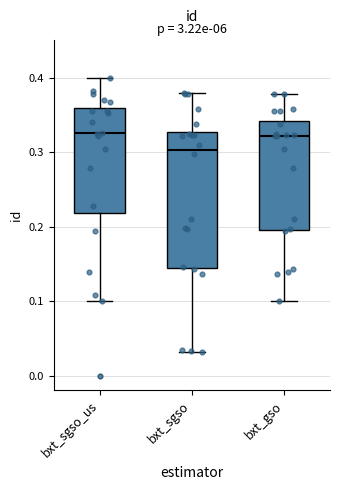

Where does the upper whisker of the box for bxt_gso end on the y-axis? The values are not printed on the chart, so give them approximately, as read against the axis.

0.38